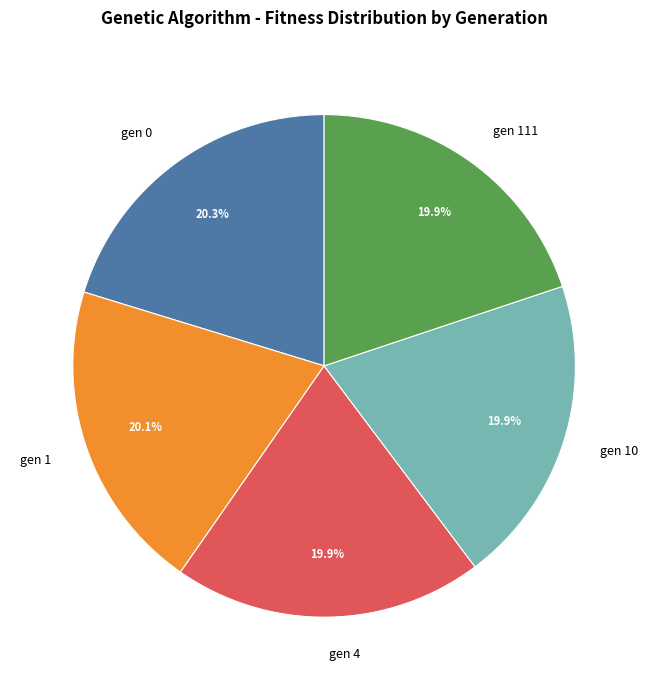

To the nearest percent, what is the combined percentage of gen 111 and gen 10?

40%